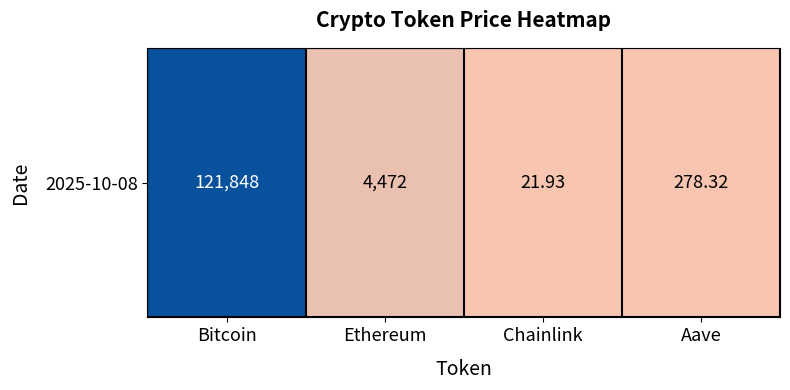

Which category has the highest value across all series?

Bitcoin